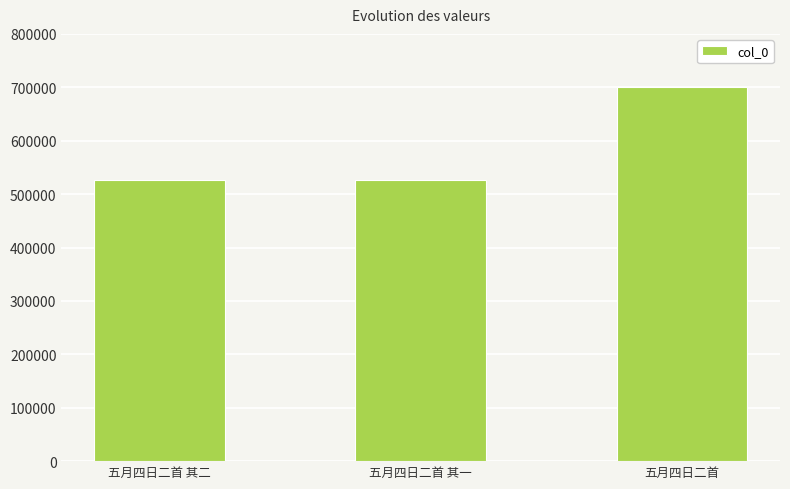

Which label corresponds to the largest value in the chart?

五月四日二首